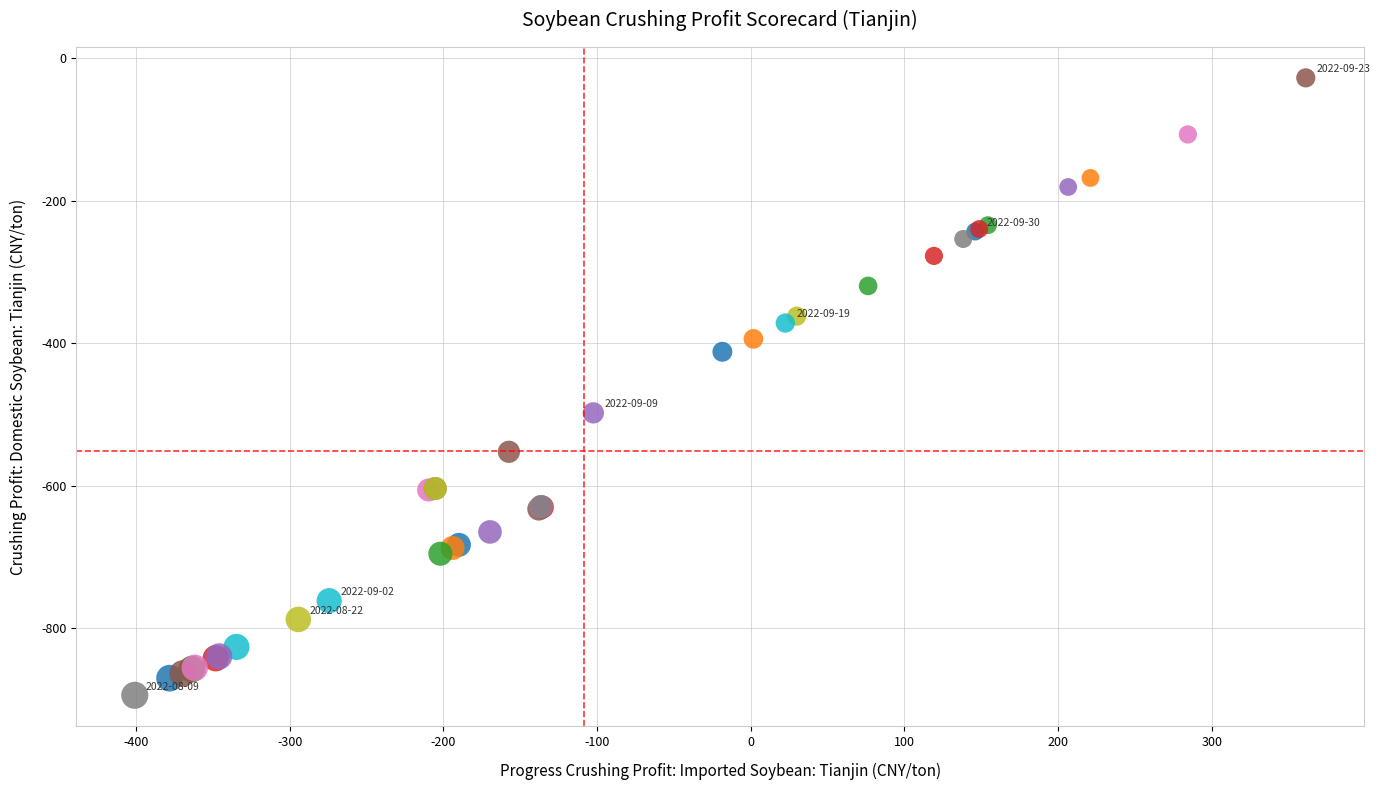

What Y value in the scatter plot is closest to -460?

-497.6